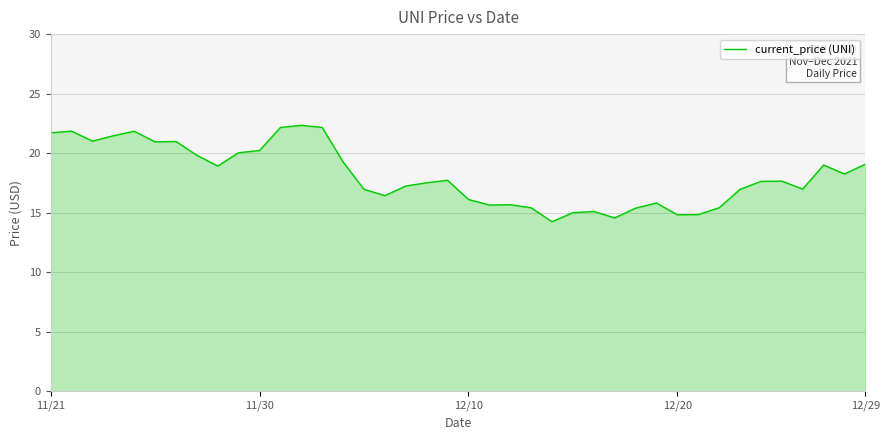

What is the greatest value displayed?

22.3